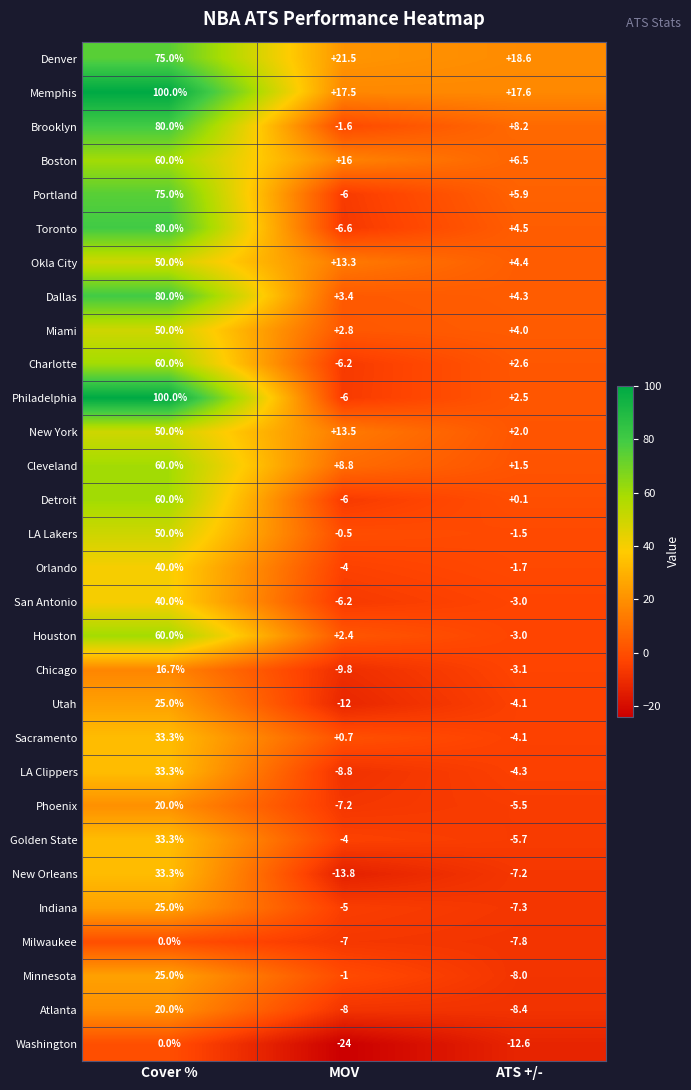

What is the difference between the second highest and minimum values in the New York series?

11.5